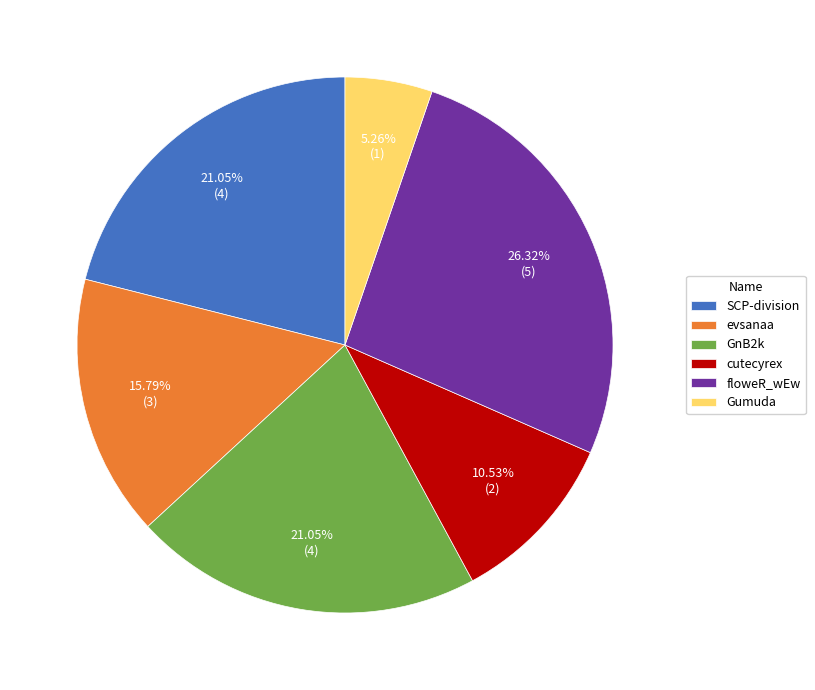

True or false: SCP-division accounts for 21% of the total.

True